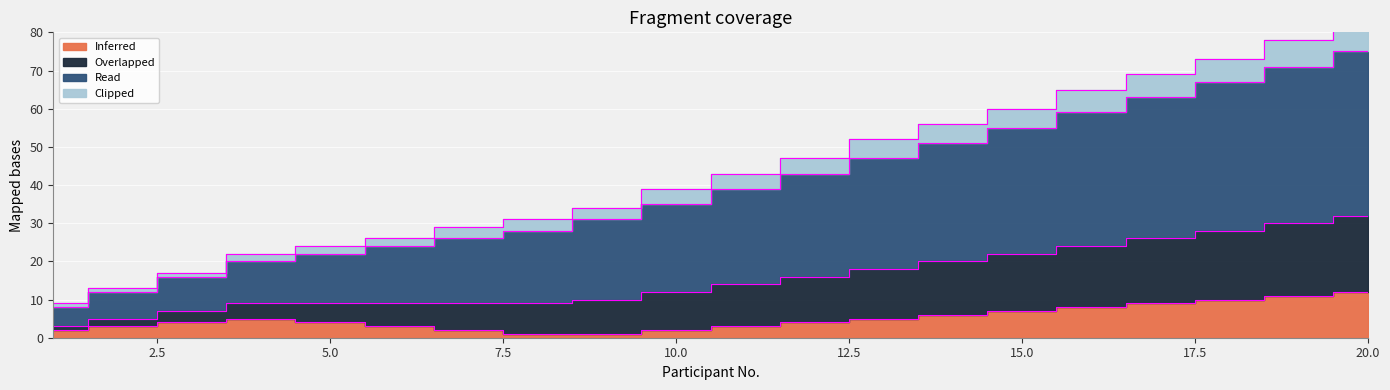

What is the greatest value displayed?

82